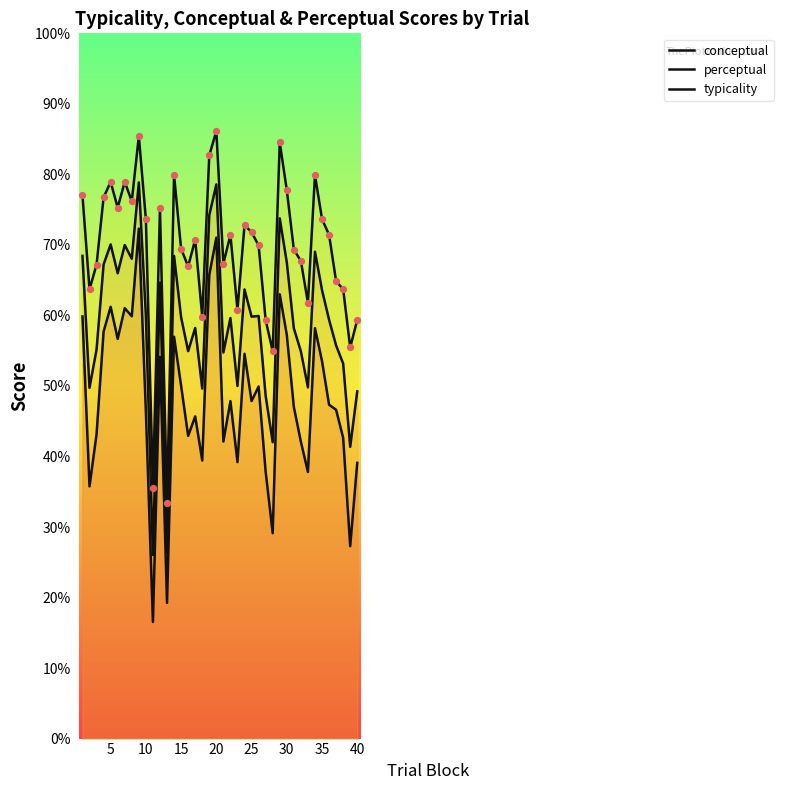

Which series contains the lowest Y value?

conceptual